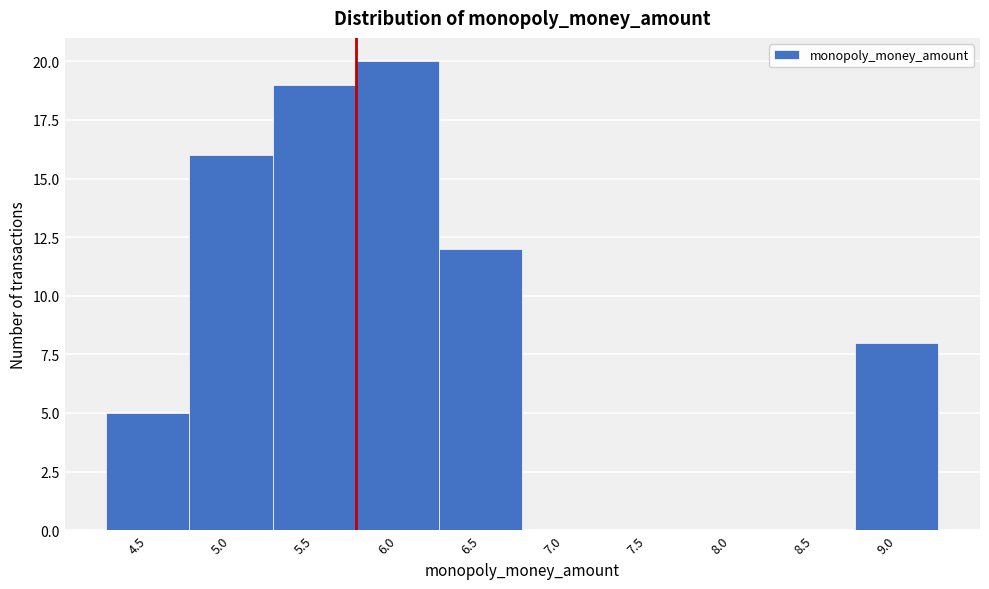

Reading left to right, transcribe all the data shown in this chart.

4.5=5	5.0=16	5.5=19	6.0=20	6.5=12	7.0=0	7.5=0	8.0=0	8.5=0	9.0=8